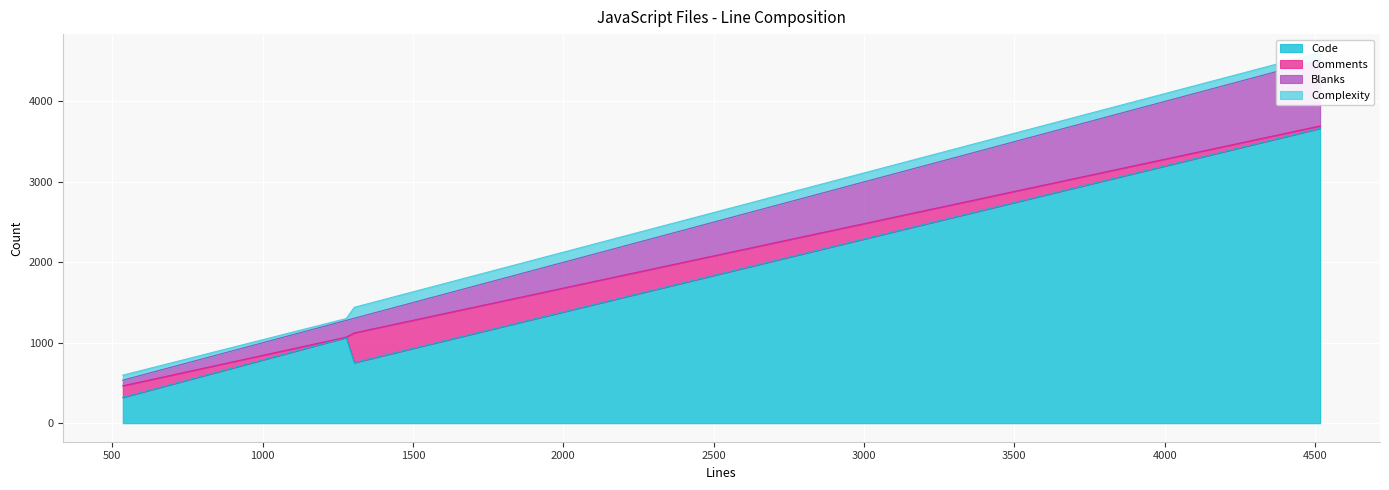

In Code, how many points are lower than both neighbors (excluding endpoints)?

1